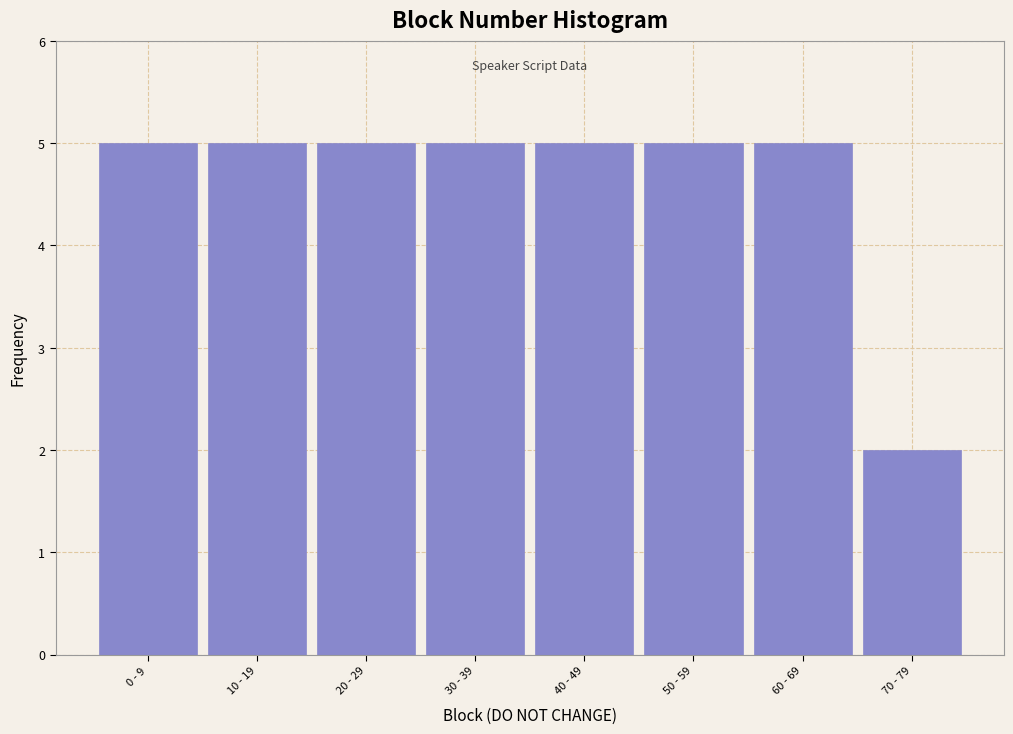

Reading left to right, what are all the values shown in this chart?

5	5	5	5	5	5	5	2